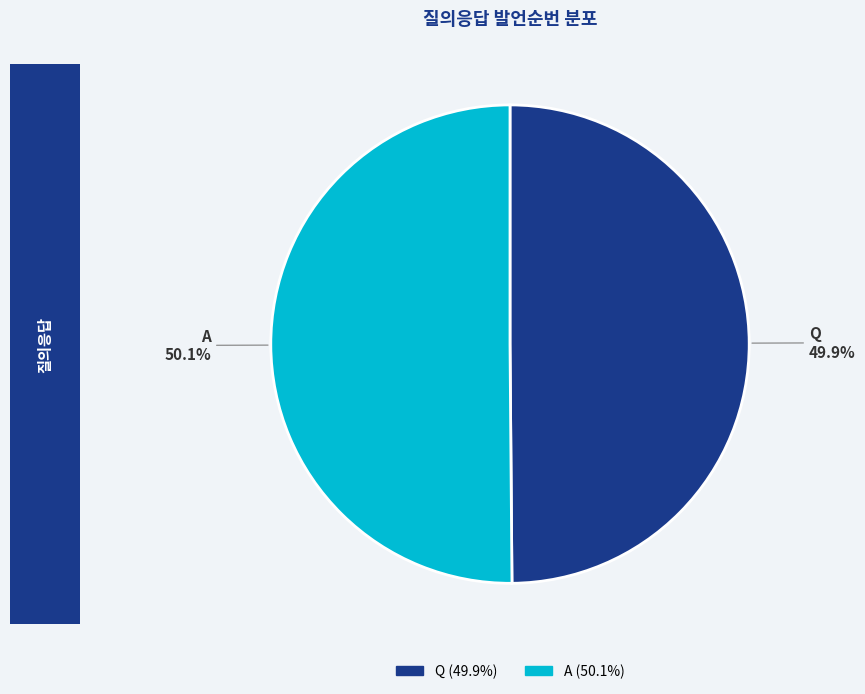

Approximately how many times larger is the value at A compared to Q?

1.0